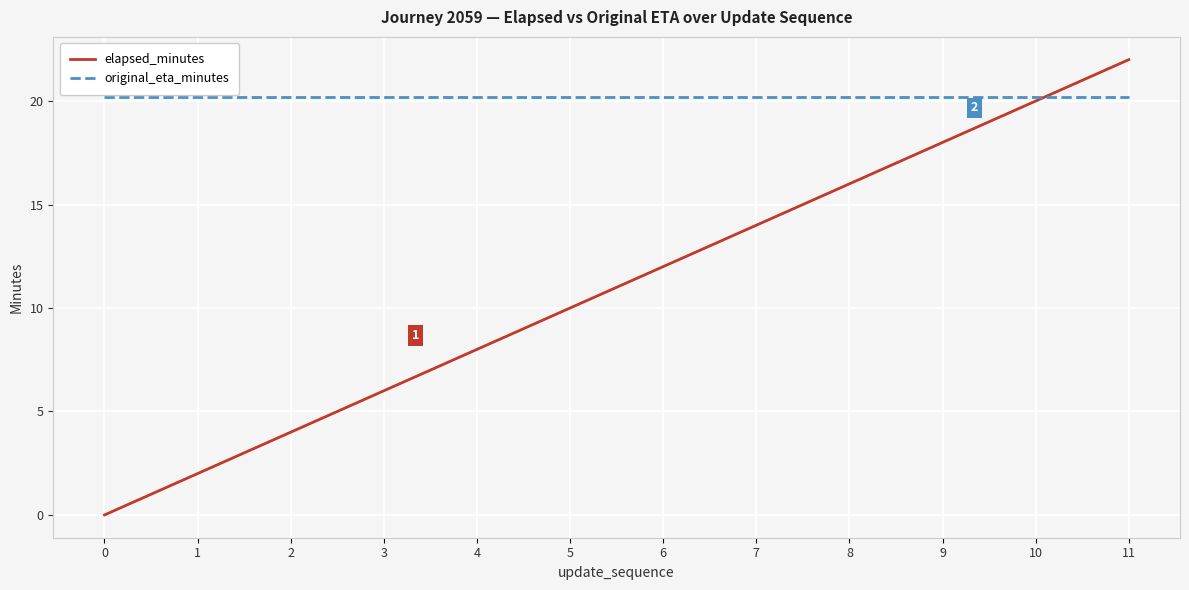

How many positive values does the elapsed_minutes series have?

11